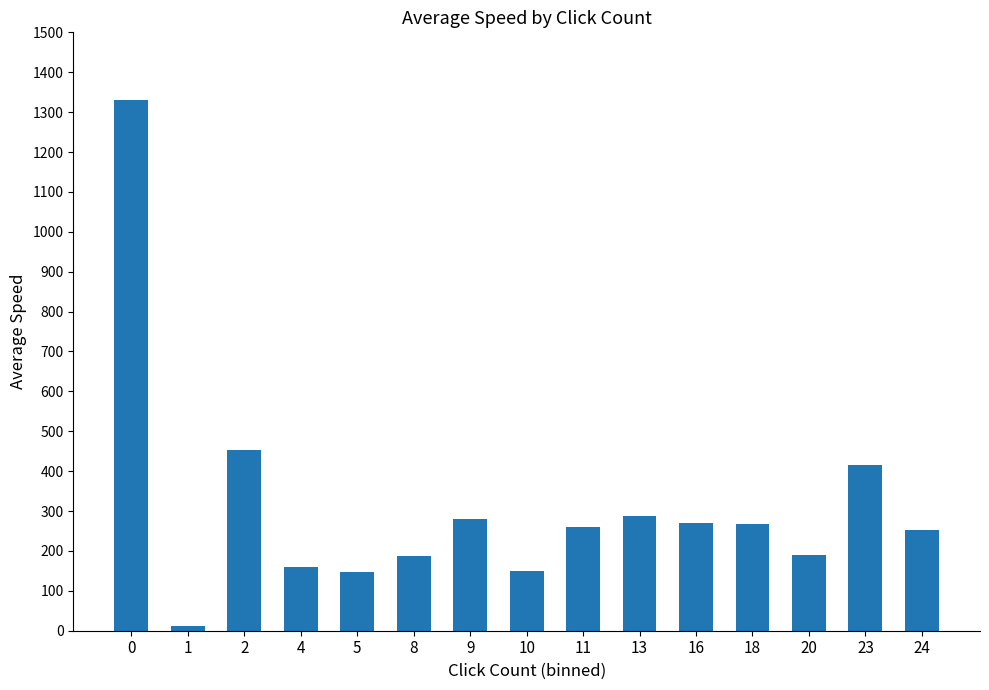

Is it true that the value at 4 is 96.4?

False